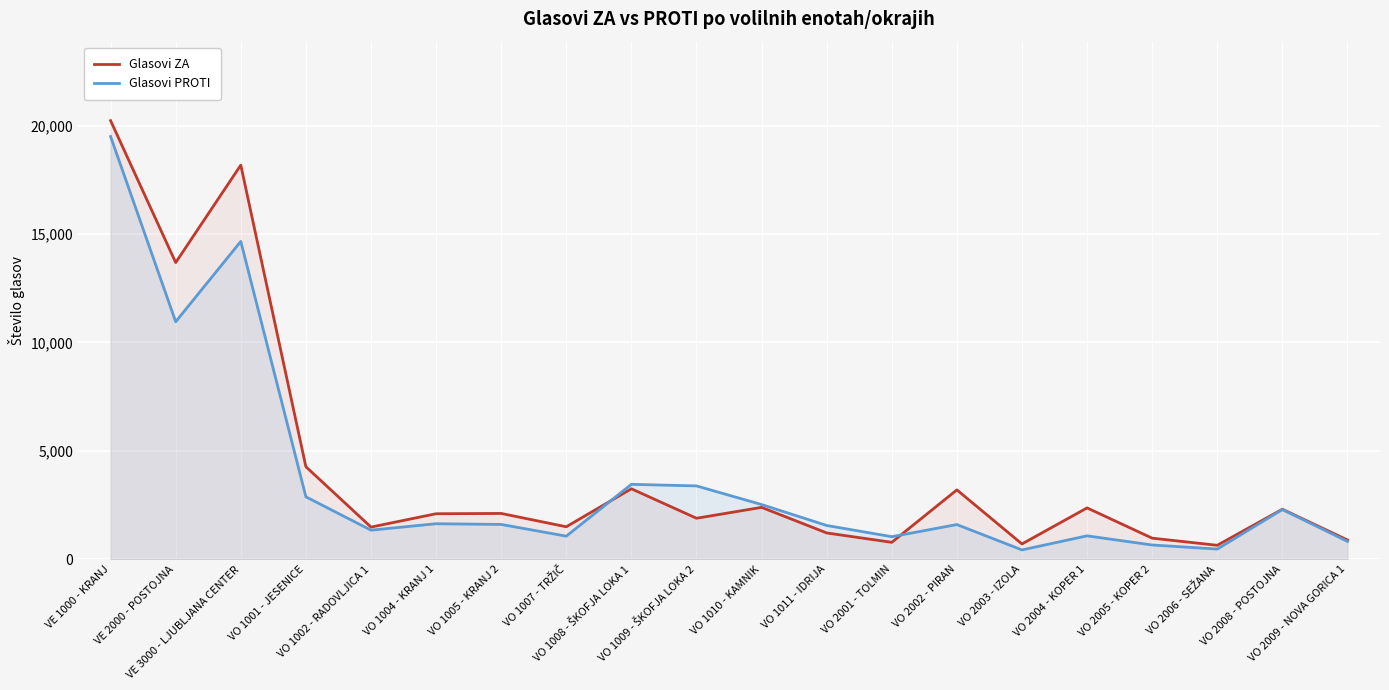

What is the highest value of the Glasovi ZA series?

20225